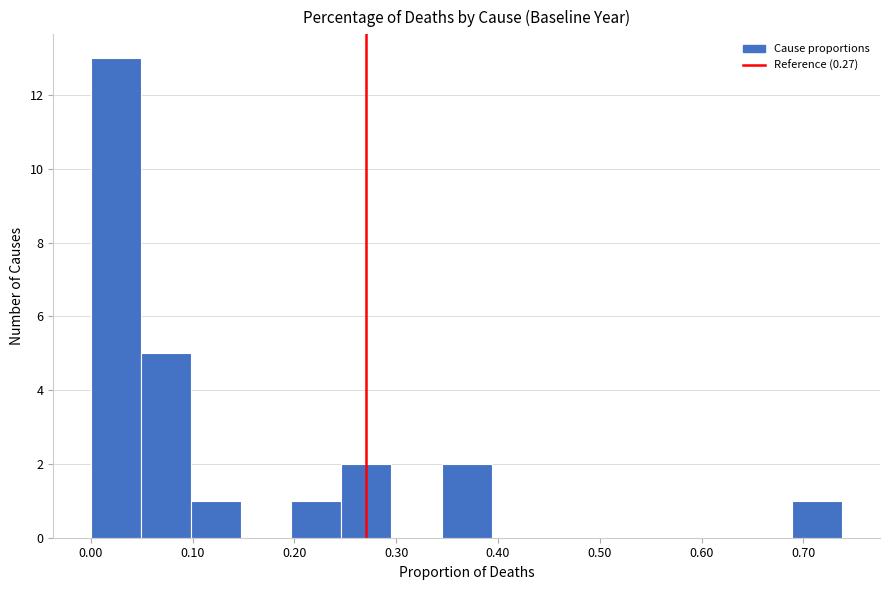

How tall is the bar that spans 0.20 to 0.25 on the x-axis? Neither the bar edges nor the heights are printed on the chart, so give them approximately, as read against the axes.

1